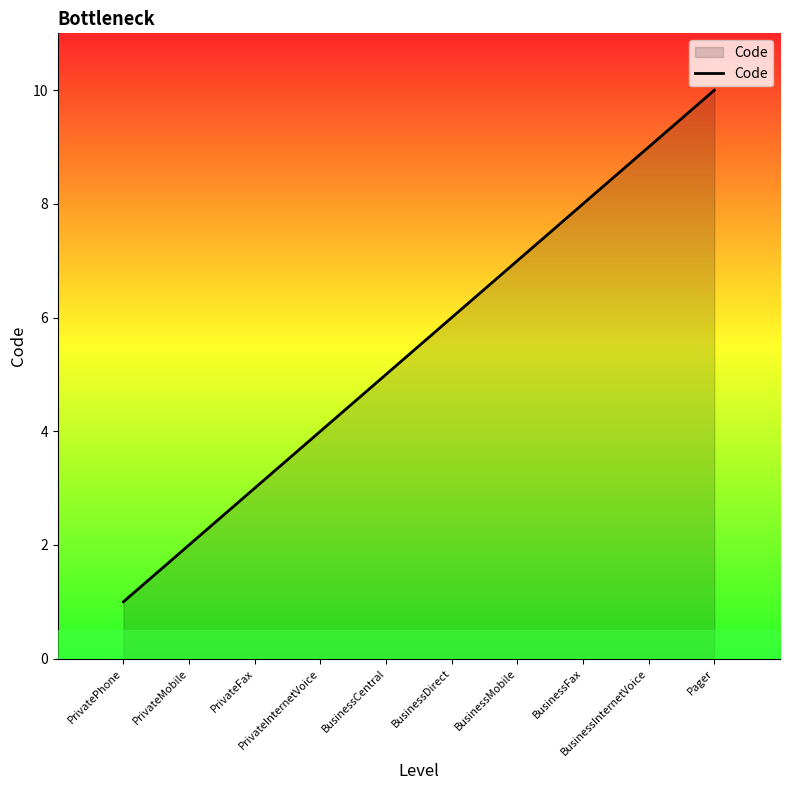

List the labels in order of value, largest first.

Pager, BusinessInternetVoice, BusinessFax, BusinessMobile, BusinessDirect, BusinessCentral, PrivateInternetVoice, PrivateFax, PrivateMobile, PrivatePhone